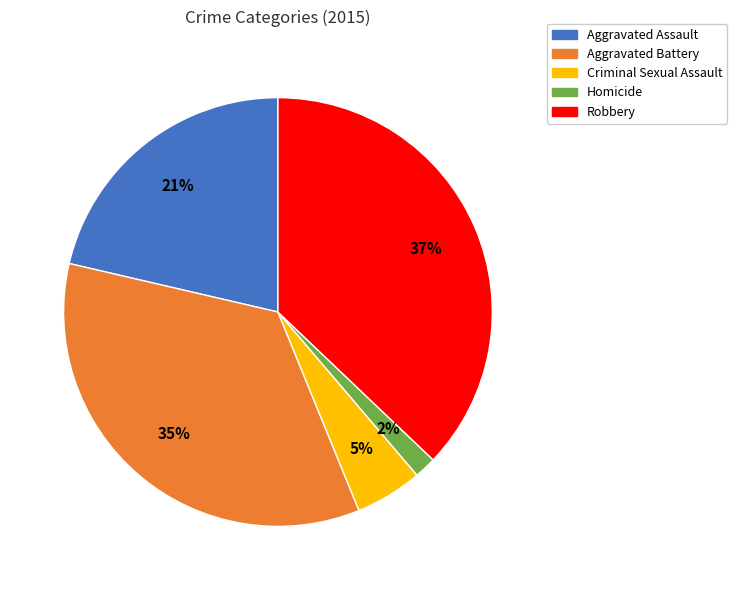

To the nearest percent, what is the difference between the largest and smallest slice percentages?

35%